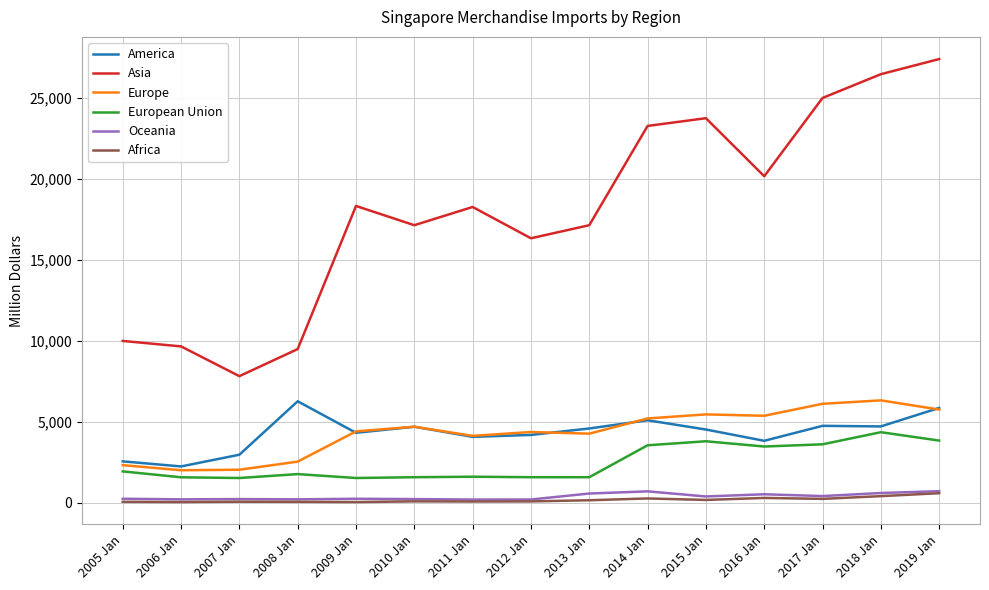

True or false: America has a value of 8554.5 at 2008 Jan.

False